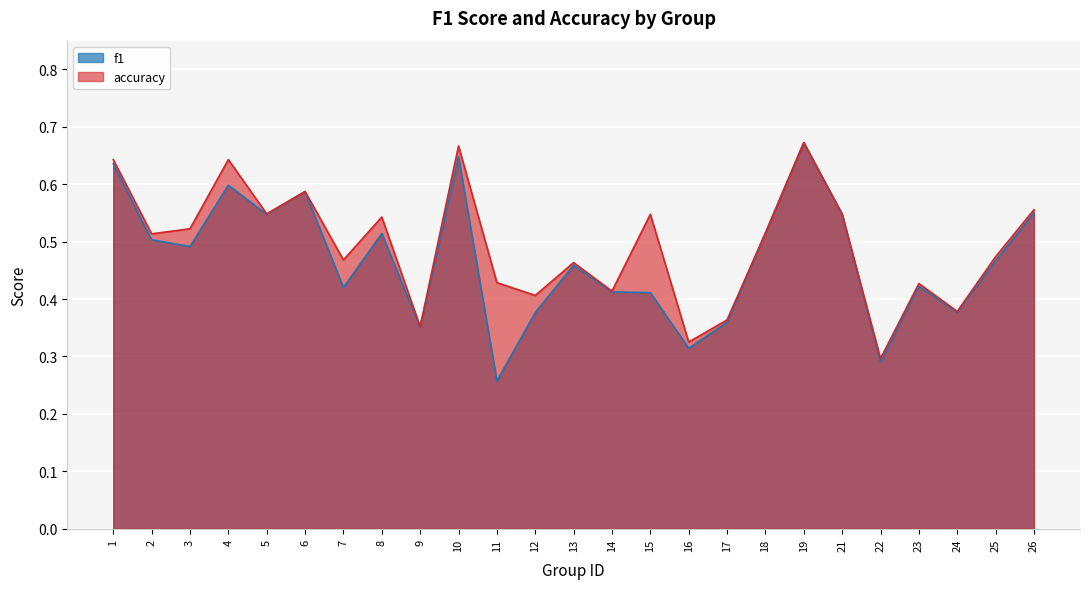

How many f1 values are between 0 and 1?

25